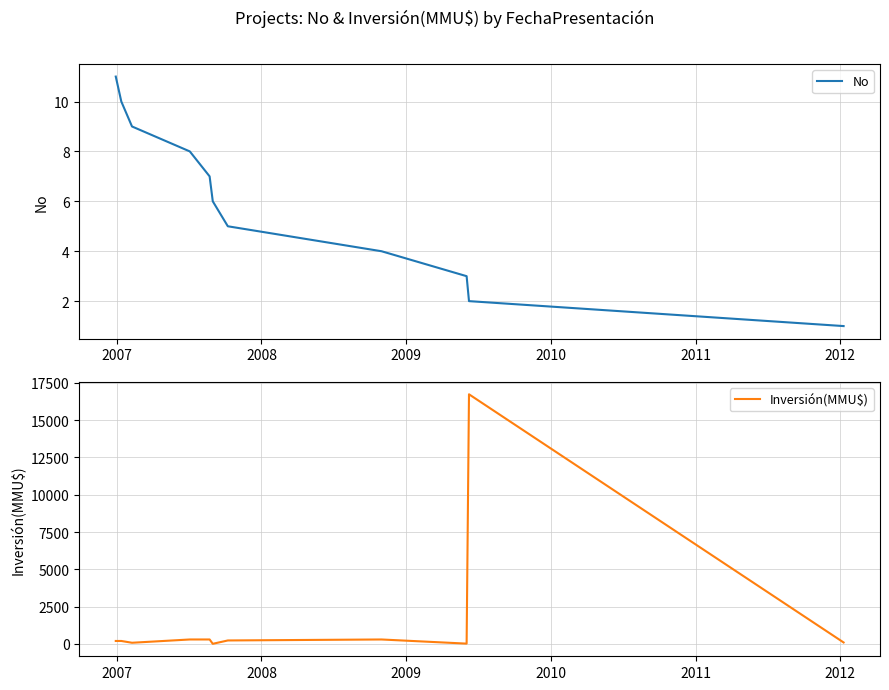

What are all the series names shown in the legend?

No, Inversión(MMU$)